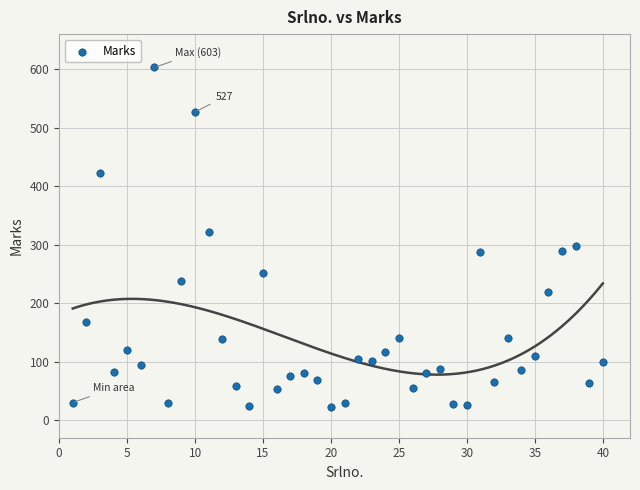

What is the range of X values (max minus min)?

39